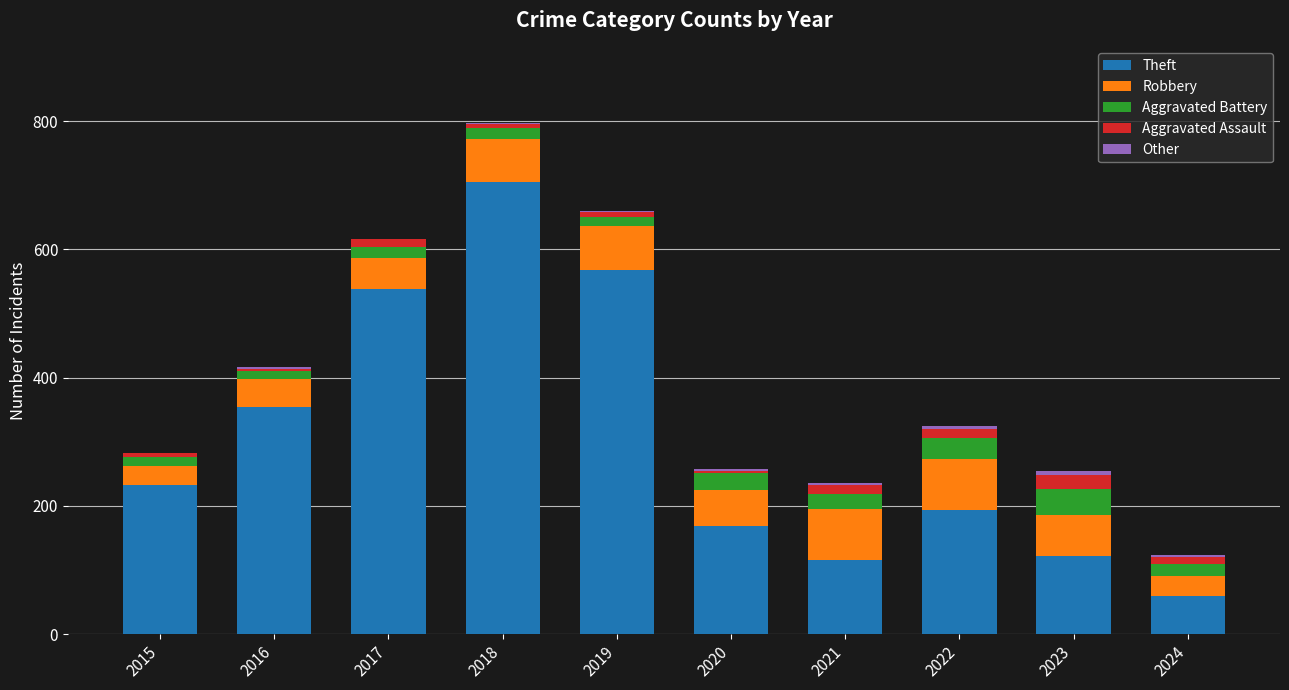

How many series are shown in this chart?

5